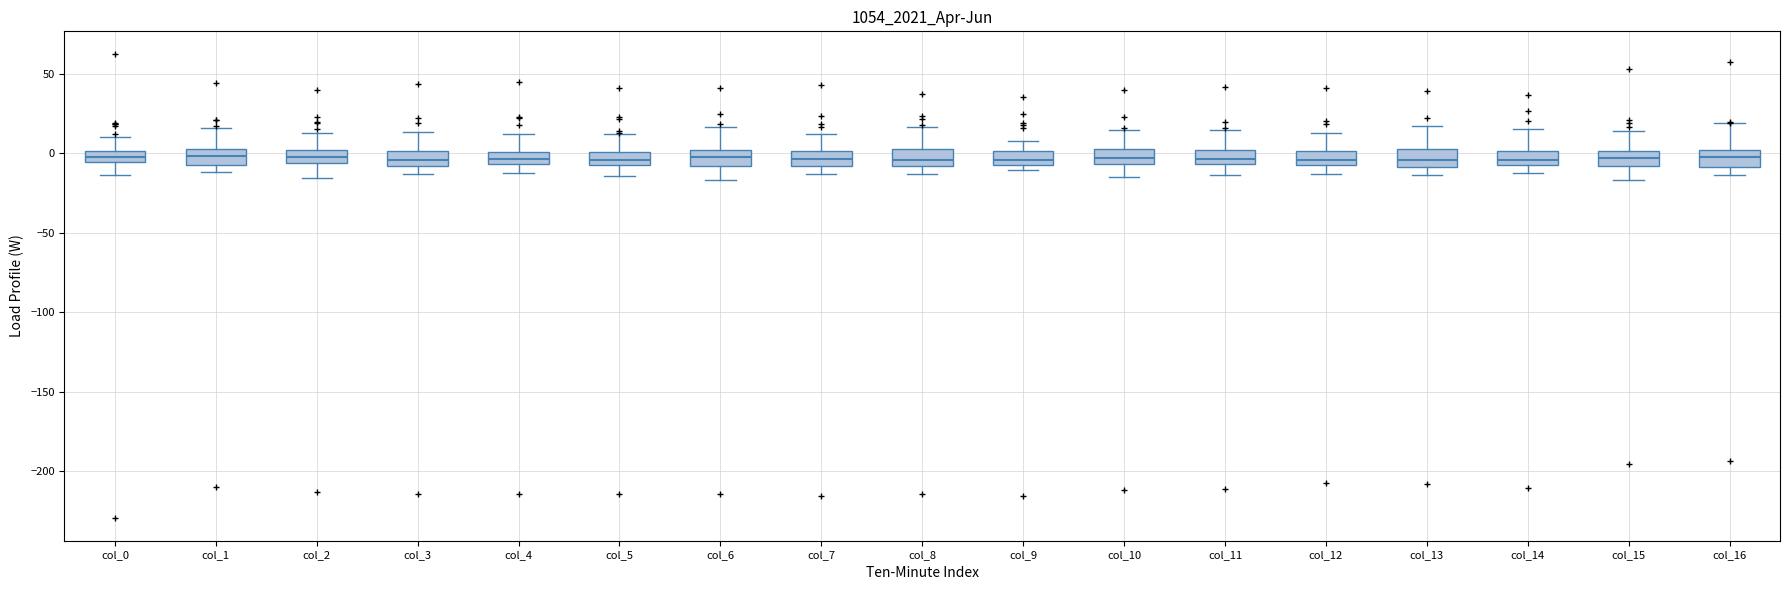

Where is the lower edge of the box for col_2 on the y-axis? The values are not printed on the chart, so give them approximately, as read against the axis.

-5